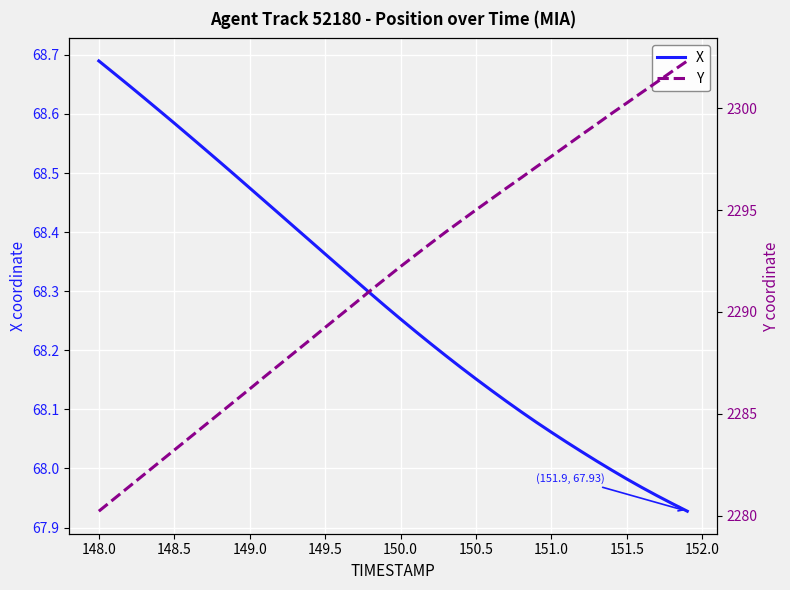

What is the average value of the X series?

68.3